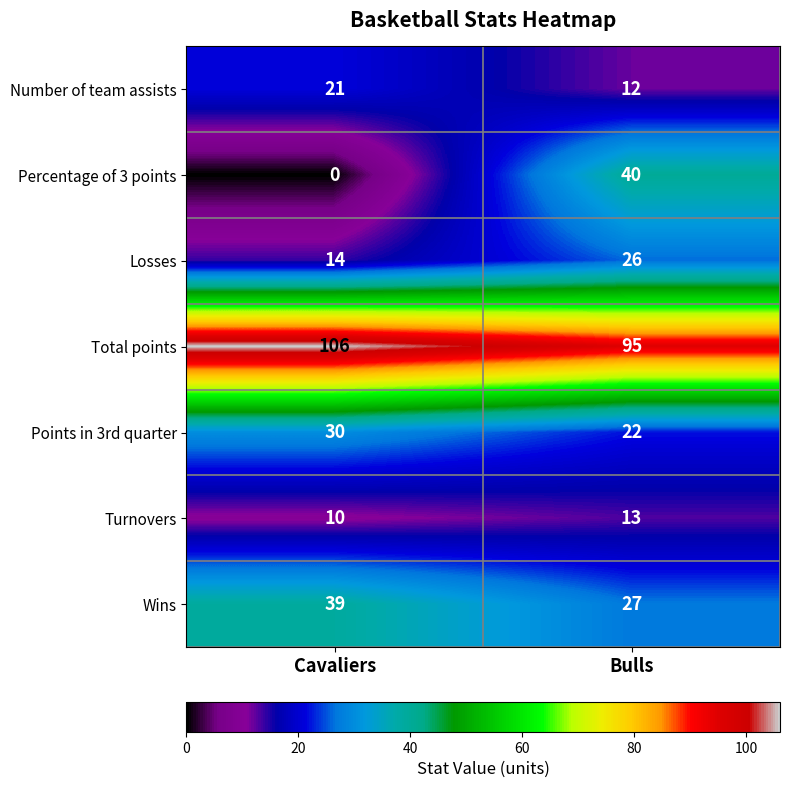

What is the spread (max minus min) of values at Cavaliers?

106